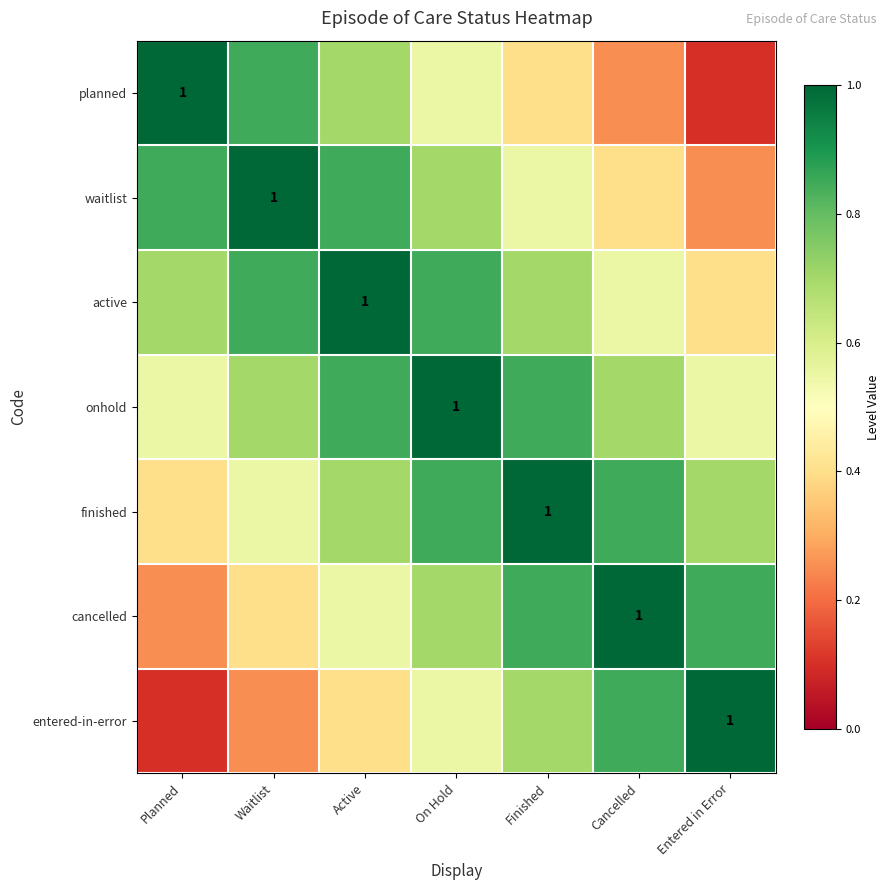

What is the maximum value shown in the chart?

1.0